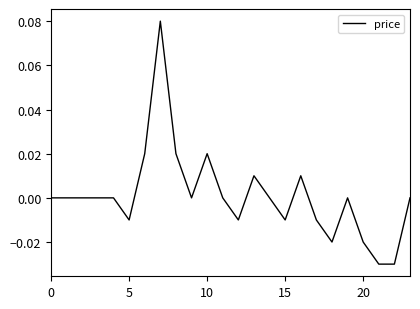

Reading left to right, list all the values displayed in this chart.

0.0	0.0	0.0	0.0	0.0	-0.0	0.0	0.1	0.0	0.0	0.0	0.0	-0.0	0.0	0.0	-0.0	0.0	-0.0	-0.0	0.0	-0.0	-0.0	-0.0	0.0